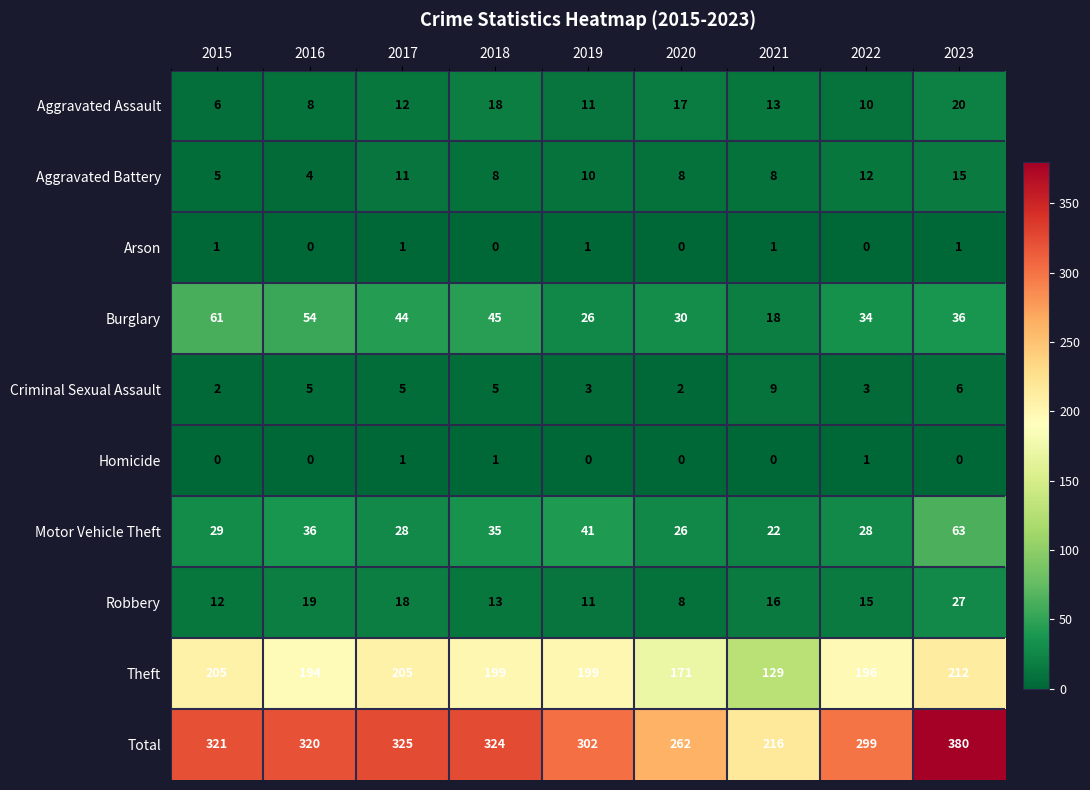

Between 2021 and 2022, which series saw the biggest shift?

Total